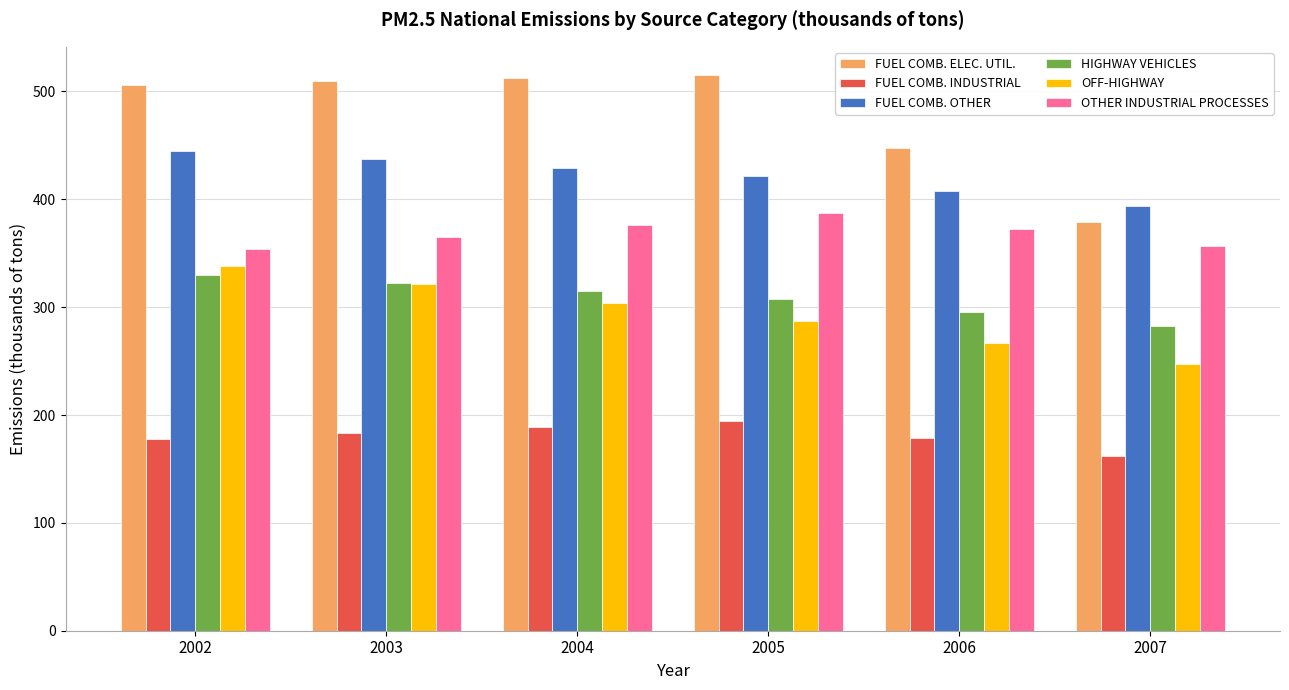

At which label does FUEL COMB. ELEC. UTIL. first exceed 509?

2003